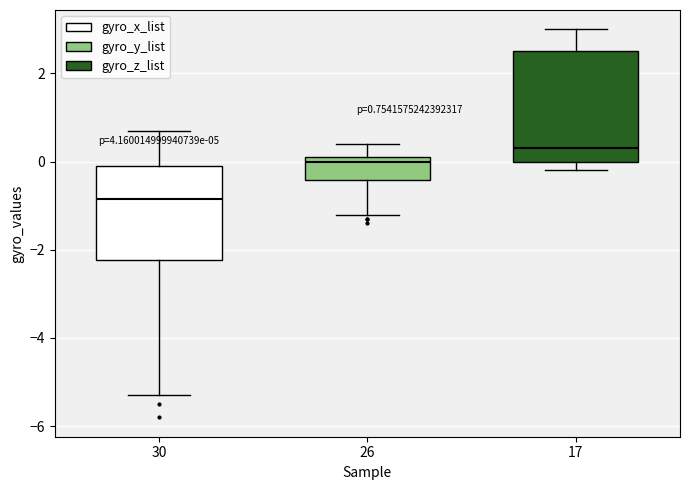

Which box is the tallest, from its lower edge to its upper edge?

17